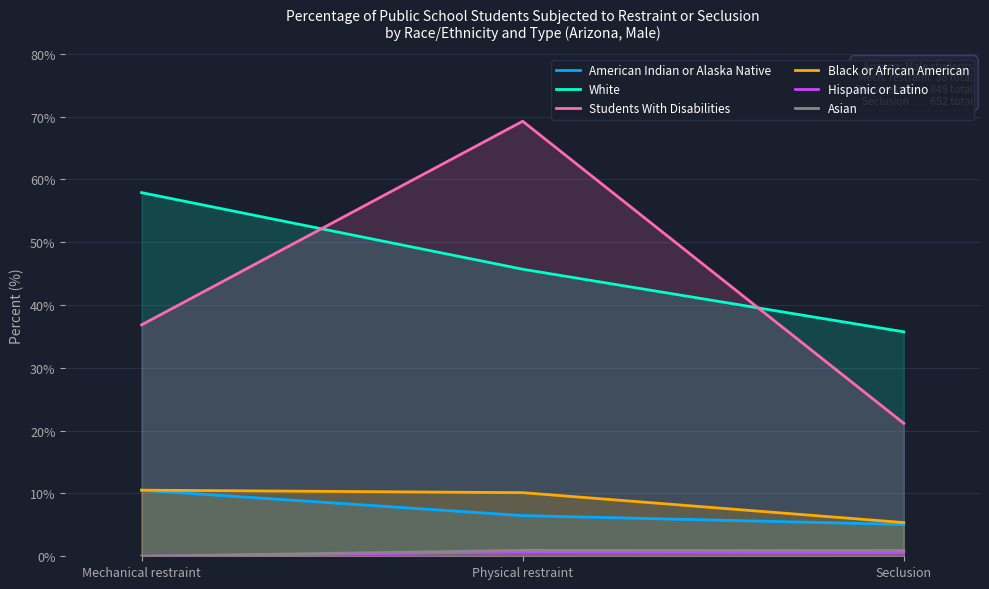

Reading left to right, transcribe all the data shown in this chart.

American Indian or Alaska Native: 10.5	6.5	5.1
White: 57.9	45.7	35.7
Students With Disabilities: 36.8	69.3	21.2
Black or African American: 10.5	10.1	5.4
Hispanic or Latino: 0.0	0.7	0.6
Asian: 0.0	0.9	0.9